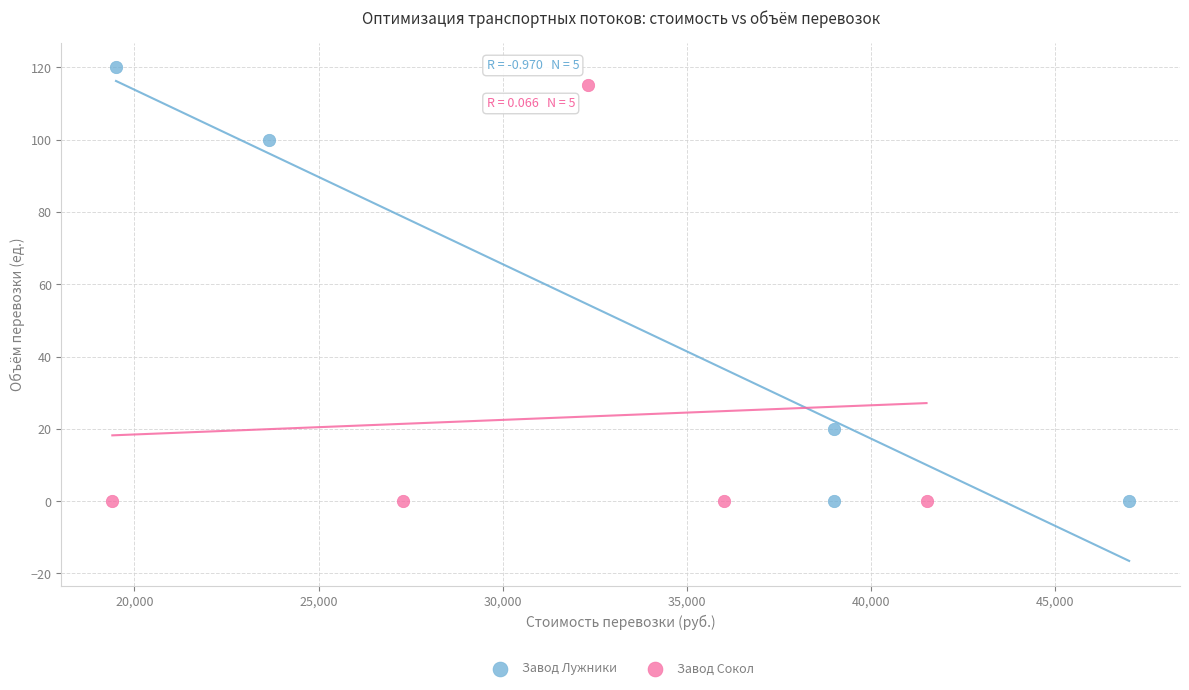

What are all the series names shown in the legend?

Завод Лужники, Завод Сокол